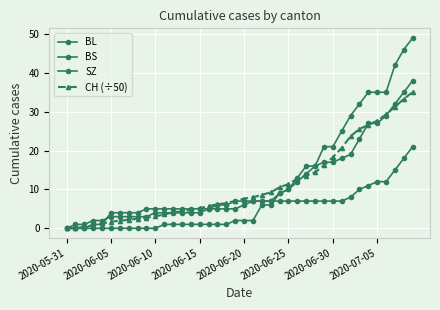

Which series has the largest total across all categories?

SZ